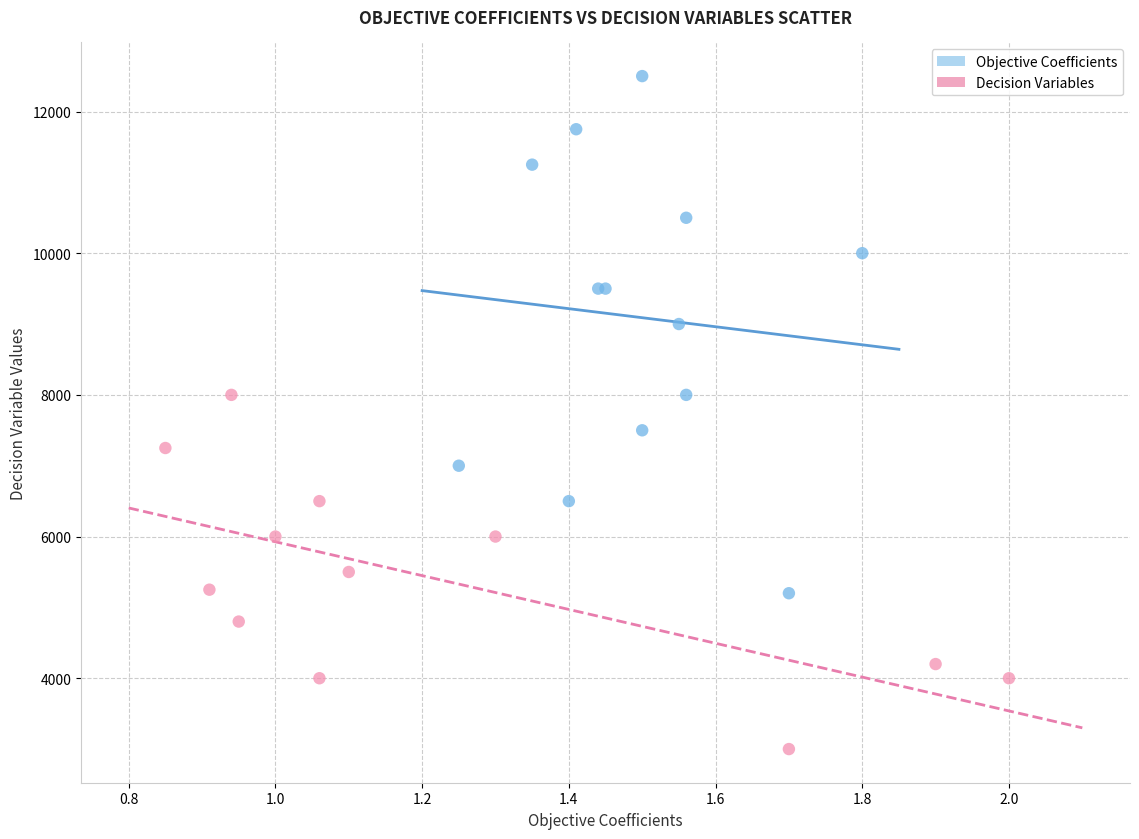

Which series contains the lowest Y value?

Decision Variables